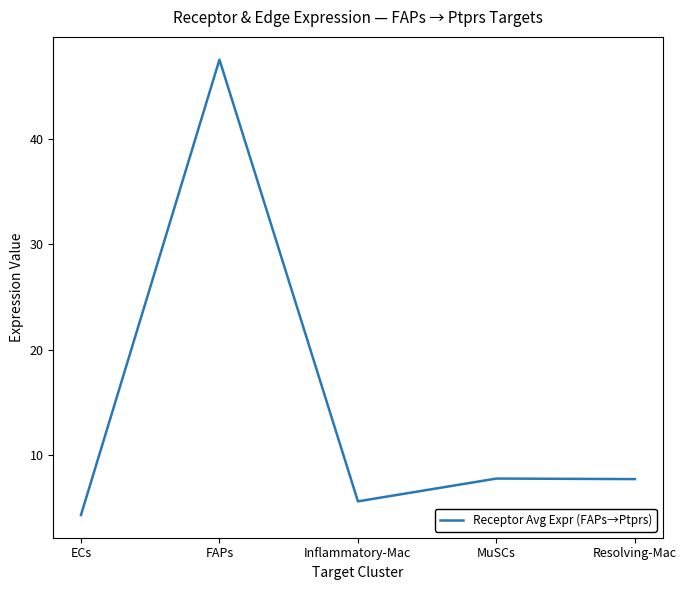

At which category does the chart reach its peak across all series?

FAPs